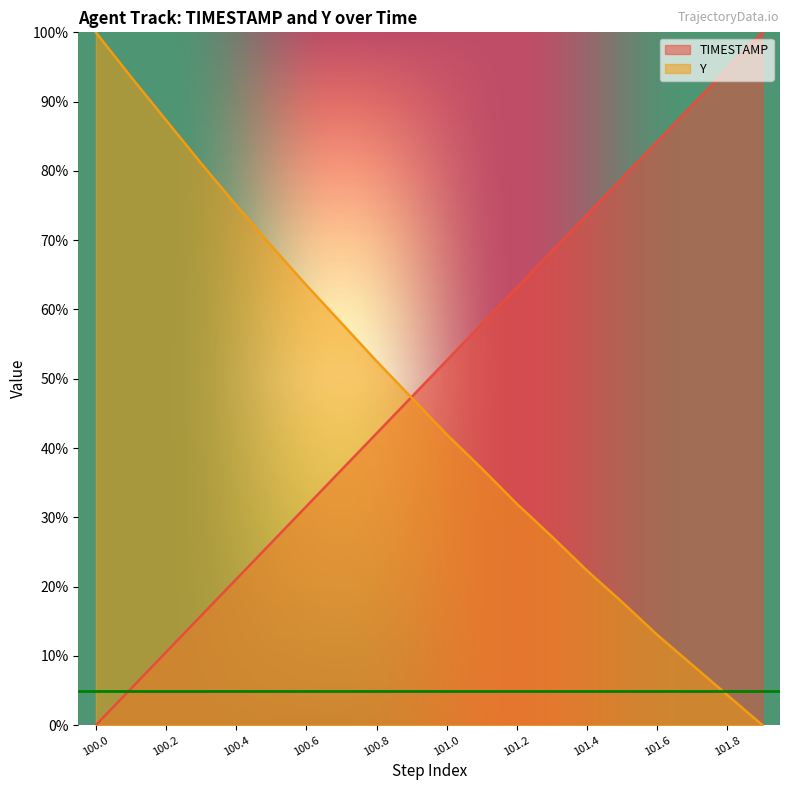

Rank the series by their average value, from highest to lowest.

TIMESTAMP, Y